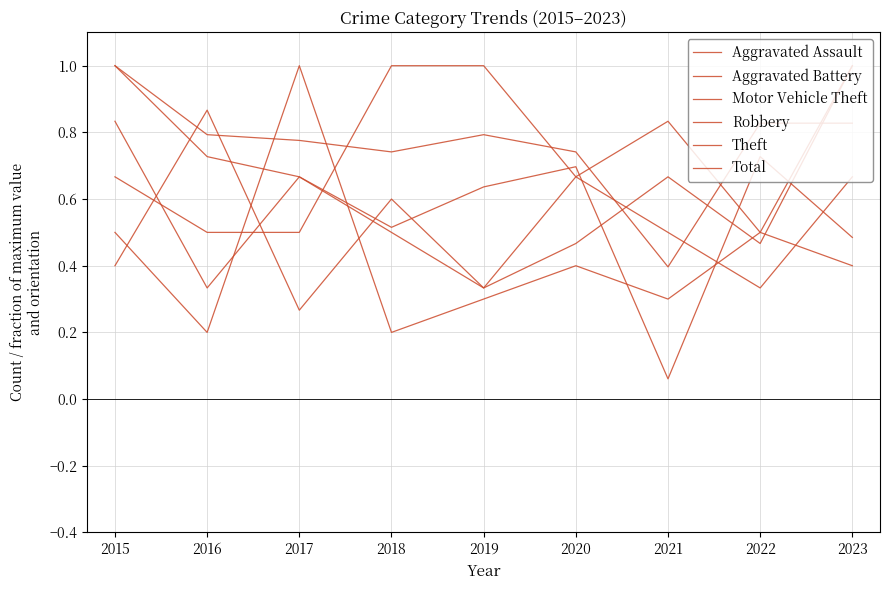

At which category does Aggravated Assault reach its first local valley?

2022